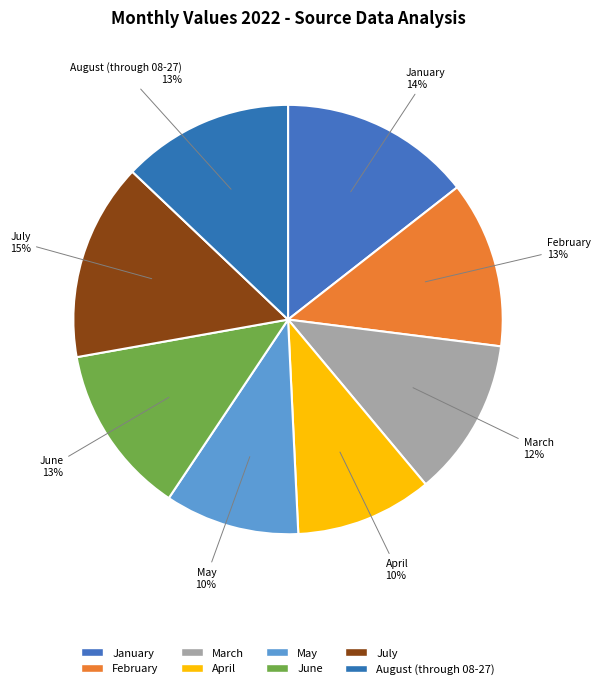

What percentage is the March slice, to the nearest percent?

12%